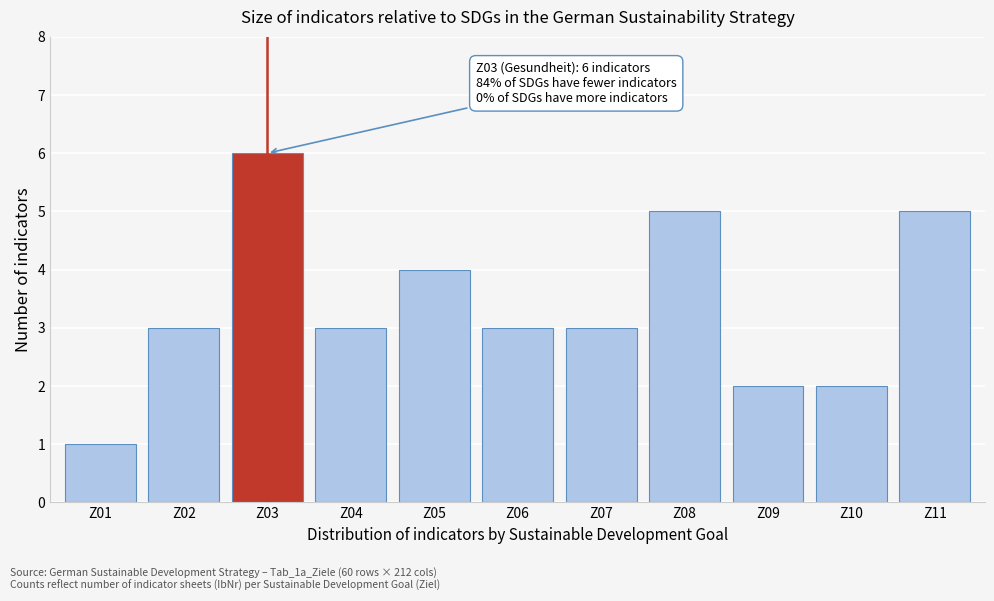

Reading right to left, extract all data points from this chart.

Z11=5	Z10=2	Z09=2	Z08=5	Z07=3	Z06=3	Z05=4	Z04=3	Z03=6	Z02=3	Z01=1